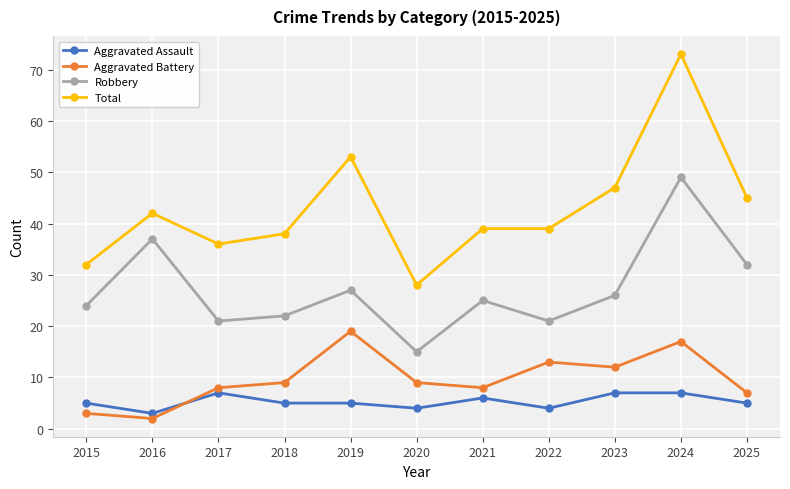

What is the minimum value for Total?

28